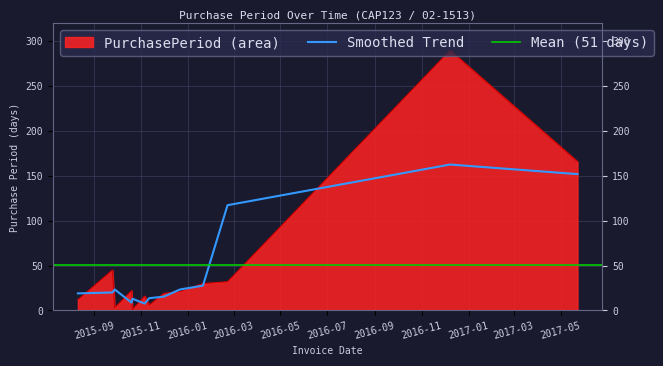

Rank the categories by value from lowest to highest.

2015-10-21, 2015-09-28, 2015-11-12, 2015-08-11, 2015-11-06, 2015-12-01, 2015-12-22, 2015-10-20, 2016-01-21, 2016-02-22, 2015-09-25, 2017-05-23, 2016-12-08